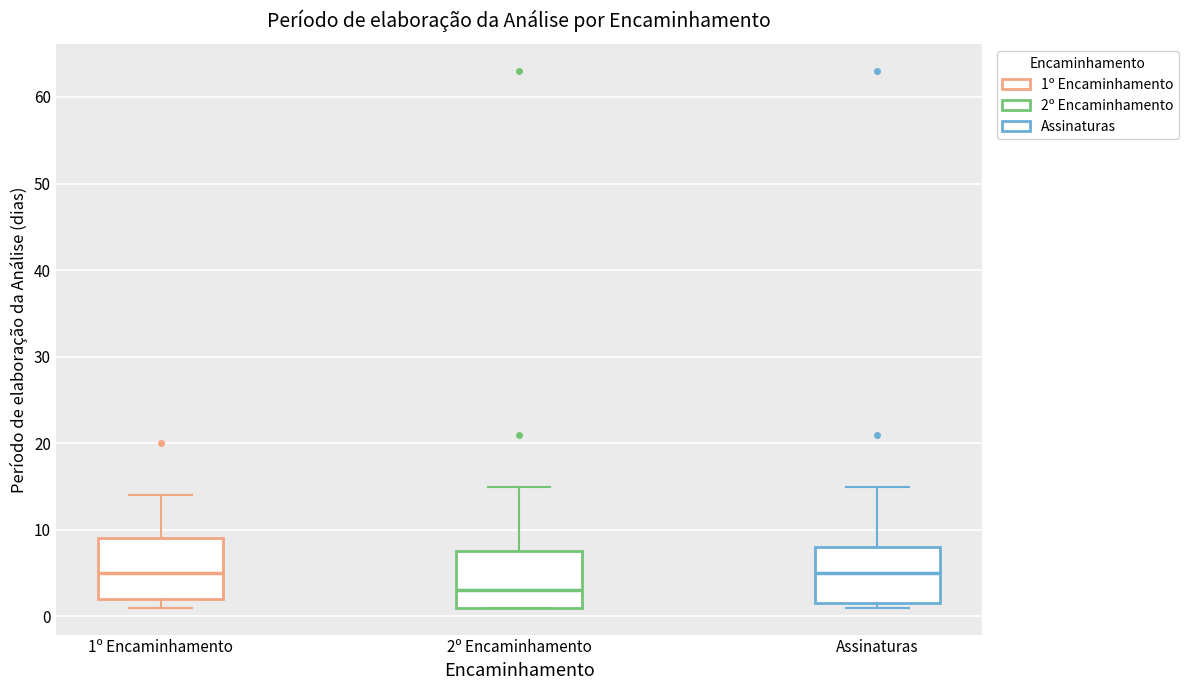

Reading left to right, read every box against the y-axis: the position of its median line, the range the box covers, and the ends of its whiskers. The values are not printed on the chart, so give them approximately, as read against the axis.

1º Encaminhamento: median 5, box 2 to 9, whiskers 1 to 14
2º Encaminhamento: median 3, box 1 to 8, whiskers 1 to 15
Assinaturas: median 5, box 2 to 8, whiskers 1 to 15